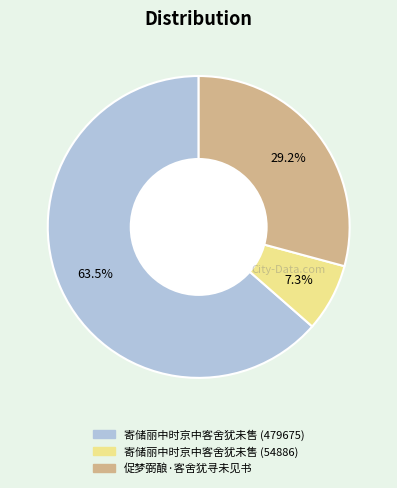

Combined, what portion of the pie is 寄储丽中时京中客舍犹未售 (54886) and 寄储丽中时京中客舍犹未售 (479675)?

70.8%